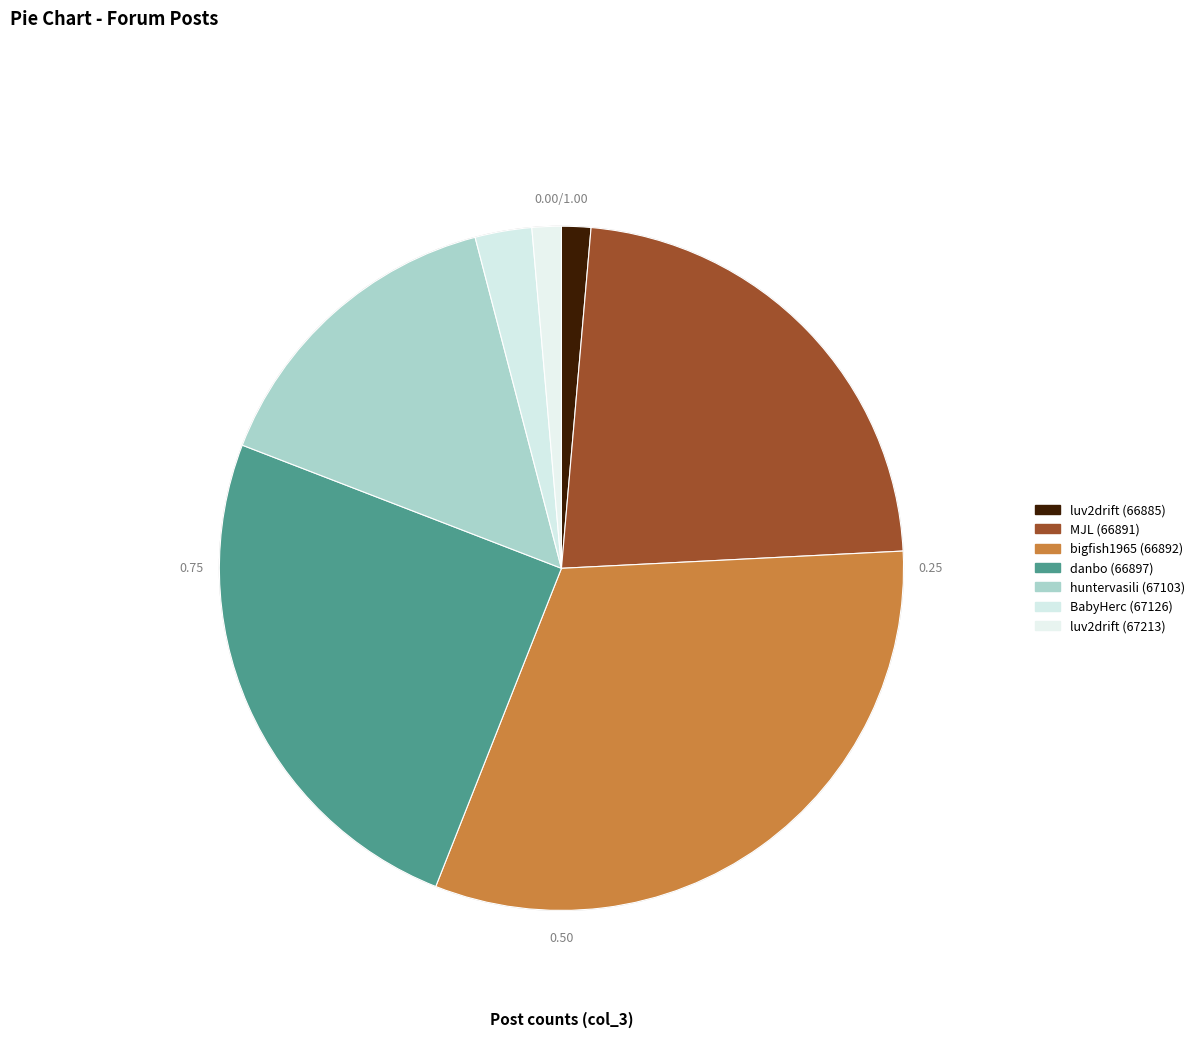

To the nearest percent, what percentage of the pie is MJL (66891)?

23%